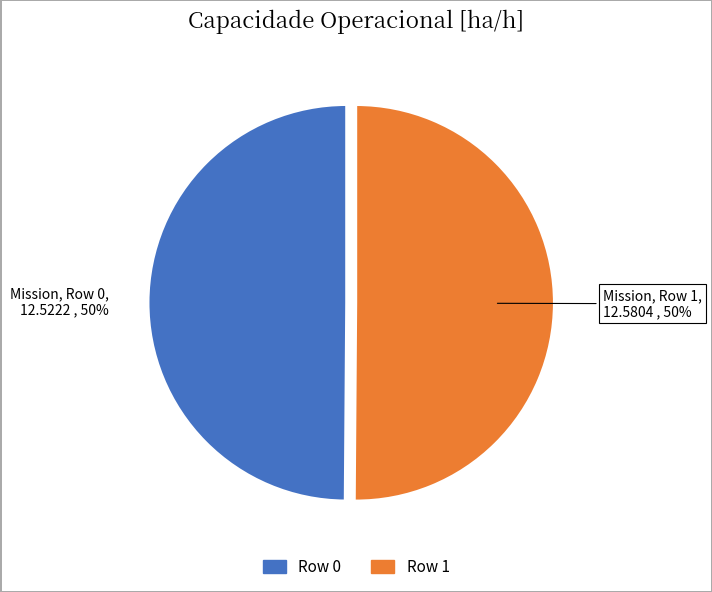

Approximately how many times larger is the value at Row 1 compared to Row 0?

1.0